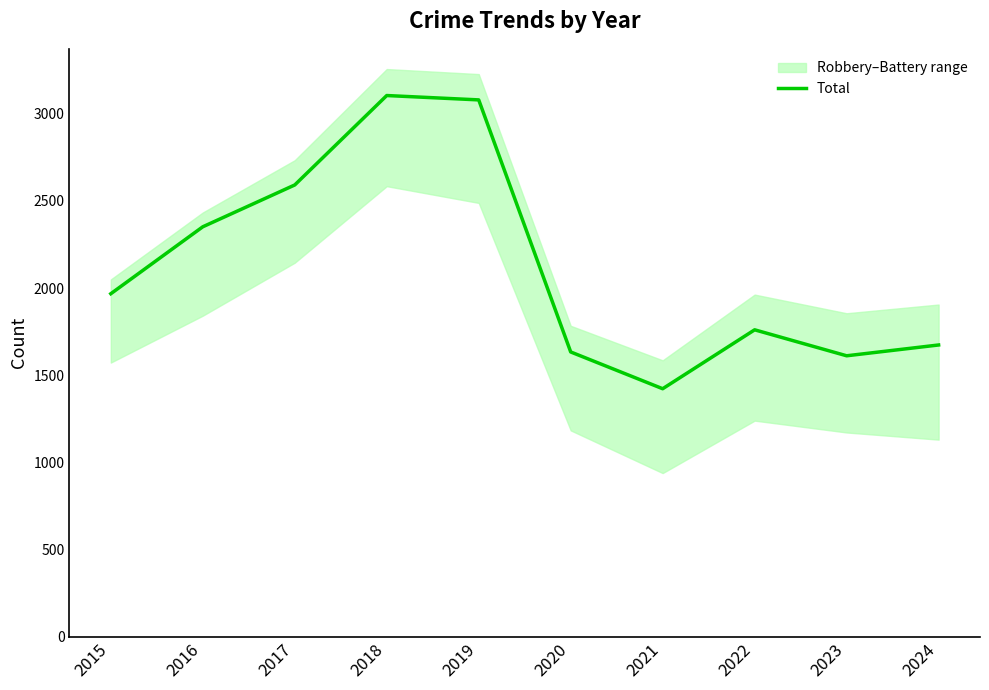

What is the change in value from 2019 to 2023?

-1468